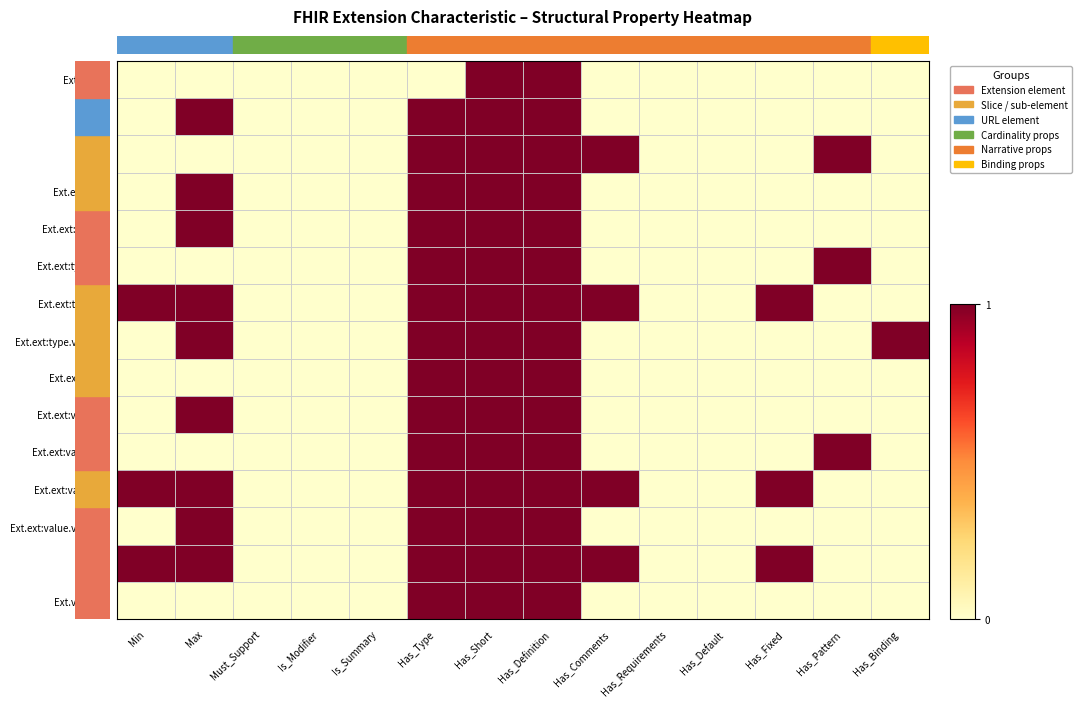

Reading right to left, list all the values displayed in this chart.

Extension: Has_Binding=0	Has_Pattern=0	Has_Fixed=0	Has_Default=0	Has_Requirements=0	Has_Comments=0	Has_Definition=1	Has_Short=1	Has_Type=0	Is_Summary=0	Is_Modifier=0	Must_Support=0	Max=0	Min=0
Ext.id: Has_Binding=0	Has_Pattern=0	Has_Fixed=0	Has_Default=0	Has_Requirements=0	Has_Comments=0	Has_Definition=1	Has_Short=1	Has_Type=1	Is_Summary=0	Is_Modifier=0	Must_Support=0	Max=1	Min=0
Ext.ext: Has_Binding=0	Has_Pattern=1	Has_Fixed=0	Has_Default=0	Has_Requirements=0	Has_Comments=1	Has_Definition=1	Has_Short=1	Has_Type=1	Is_Summary=0	Is_Modifier=0	Must_Support=0	Max=0	Min=0
Ext.ext:type: Has_Binding=0	Has_Pattern=0	Has_Fixed=0	Has_Default=0	Has_Requirements=0	Has_Comments=0	Has_Definition=1	Has_Short=1	Has_Type=1	Is_Summary=0	Is_Modifier=0	Must_Support=0	Max=1	Min=0
Ext.ext:type.id: Has_Binding=0	Has_Pattern=0	Has_Fixed=0	Has_Default=0	Has_Requirements=0	Has_Comments=0	Has_Definition=1	Has_Short=1	Has_Type=1	Is_Summary=0	Is_Modifier=0	Must_Support=0	Max=1	Min=0
Ext.ext:type.ext: Has_Binding=0	Has_Pattern=1	Has_Fixed=0	Has_Default=0	Has_Requirements=0	Has_Comments=0	Has_Definition=1	Has_Short=1	Has_Type=1	Is_Summary=0	Is_Modifier=0	Must_Support=0	Max=0	Min=0
Ext.ext:type.url: Has_Binding=0	Has_Pattern=0	Has_Fixed=1	Has_Default=0	Has_Requirements=0	Has_Comments=1	Has_Definition=1	Has_Short=1	Has_Type=1	Is_Summary=0	Is_Modifier=0	Must_Support=0	Max=1	Min=1
Ext.ext:type.value[x]: Has_Binding=1	Has_Pattern=0	Has_Fixed=0	Has_Default=0	Has_Requirements=0	Has_Comments=0	Has_Definition=1	Has_Short=1	Has_Type=1	Is_Summary=0	Is_Modifier=0	Must_Support=0	Max=1	Min=0
Ext.ext:value: Has_Binding=0	Has_Pattern=0	Has_Fixed=0	Has_Default=0	Has_Requirements=0	Has_Comments=0	Has_Definition=1	Has_Short=1	Has_Type=1	Is_Summary=0	Is_Modifier=0	Must_Support=0	Max=0	Min=0
Ext.ext:value.id: Has_Binding=0	Has_Pattern=0	Has_Fixed=0	Has_Default=0	Has_Requirements=0	Has_Comments=0	Has_Definition=1	Has_Short=1	Has_Type=1	Is_Summary=0	Is_Modifier=0	Must_Support=0	Max=1	Min=0
Ext.ext:value.ext: Has_Binding=0	Has_Pattern=1	Has_Fixed=0	Has_Default=0	Has_Requirements=0	Has_Comments=0	Has_Definition=1	Has_Short=1	Has_Type=1	Is_Summary=0	Is_Modifier=0	Must_Support=0	Max=0	Min=0
Ext.ext:value.url: Has_Binding=0	Has_Pattern=0	Has_Fixed=1	Has_Default=0	Has_Requirements=0	Has_Comments=1	Has_Definition=1	Has_Short=1	Has_Type=1	Is_Summary=0	Is_Modifier=0	Must_Support=0	Max=1	Min=1
Ext.ext:value.value[x]: Has_Binding=0	Has_Pattern=0	Has_Fixed=0	Has_Default=0	Has_Requirements=0	Has_Comments=0	Has_Definition=1	Has_Short=1	Has_Type=1	Is_Summary=0	Is_Modifier=0	Must_Support=0	Max=1	Min=0
Ext.url: Has_Binding=0	Has_Pattern=0	Has_Fixed=1	Has_Default=0	Has_Requirements=0	Has_Comments=1	Has_Definition=1	Has_Short=1	Has_Type=1	Is_Summary=0	Is_Modifier=0	Must_Support=0	Max=1	Min=1
Ext.value[x]: Has_Binding=0	Has_Pattern=0	Has_Fixed=0	Has_Default=0	Has_Requirements=0	Has_Comments=0	Has_Definition=1	Has_Short=1	Has_Type=1	Is_Summary=0	Is_Modifier=0	Must_Support=0	Max=0	Min=0